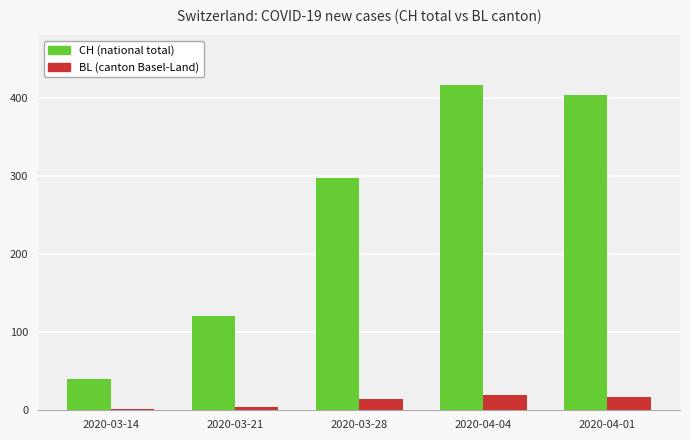

What is the minimum value shown in the chart?

2